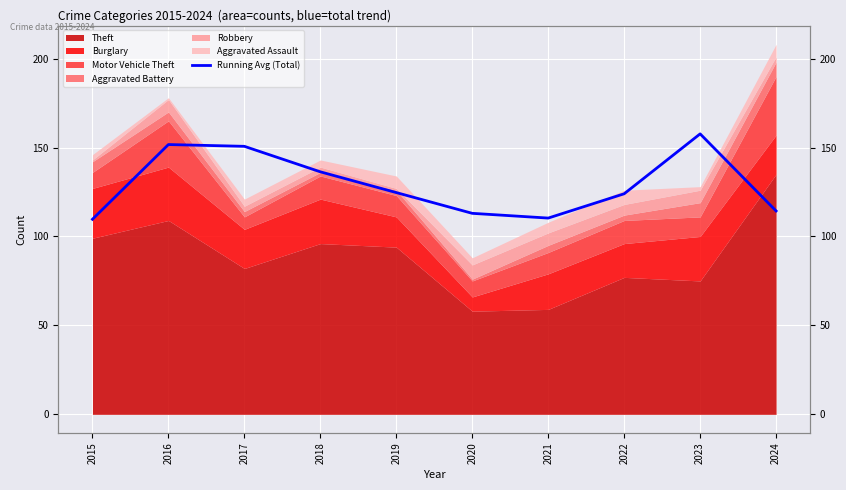

Which label corresponds to the largest value in the chart?

2023